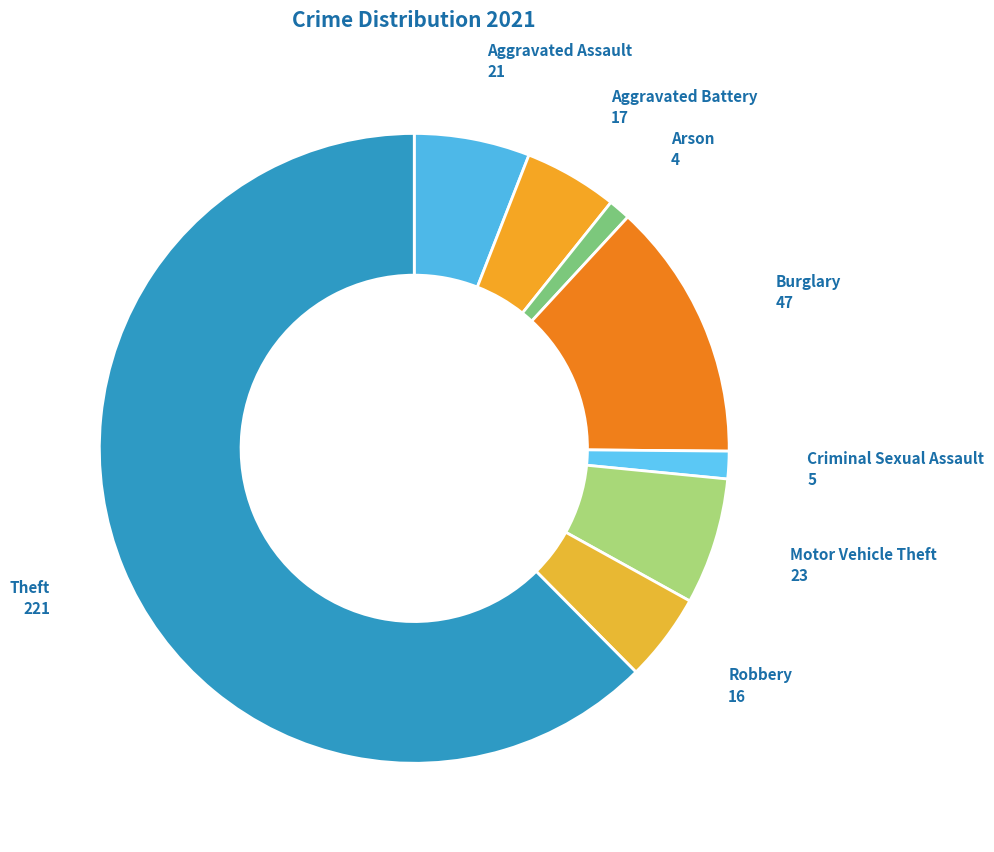

How many slices are in this pie chart?

8